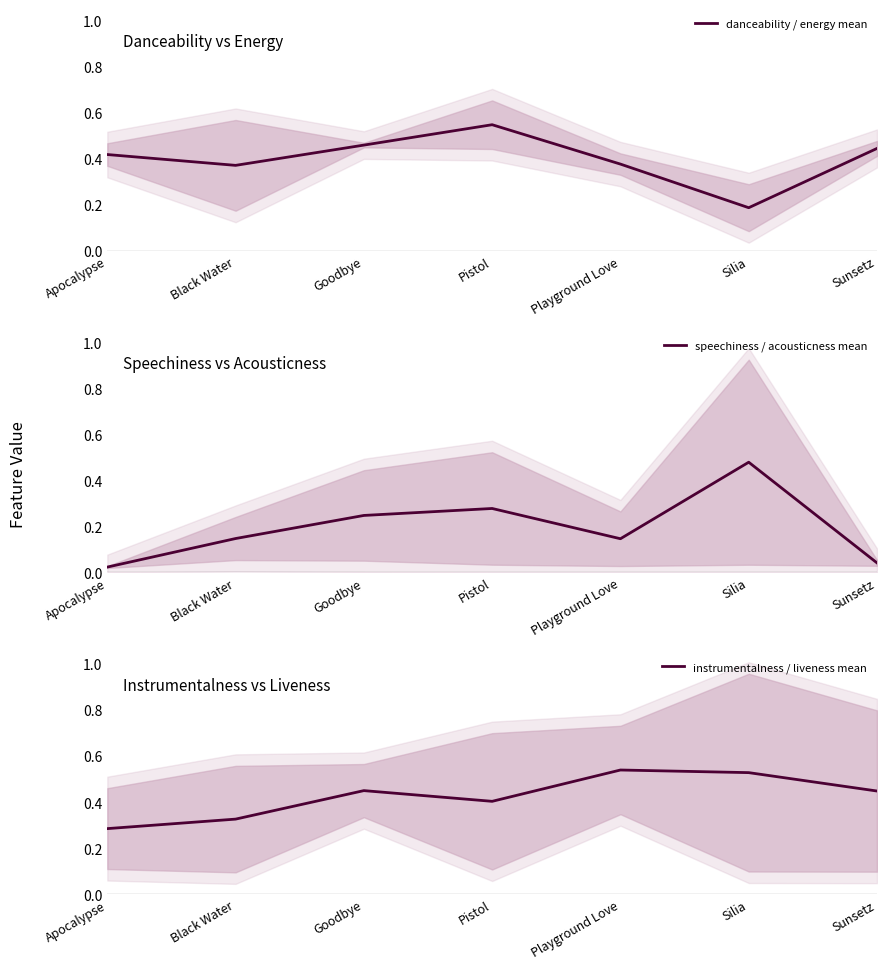

Which series has the largest total across all categories?

instrumentalness / liveness mean